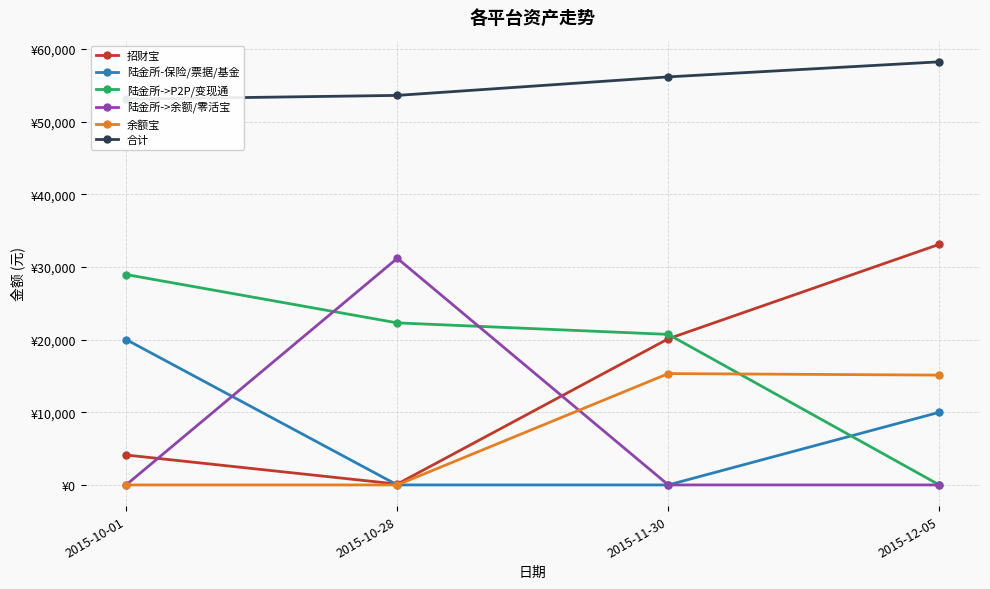

What is the label of the 3rd point from the right?

2015-10-28